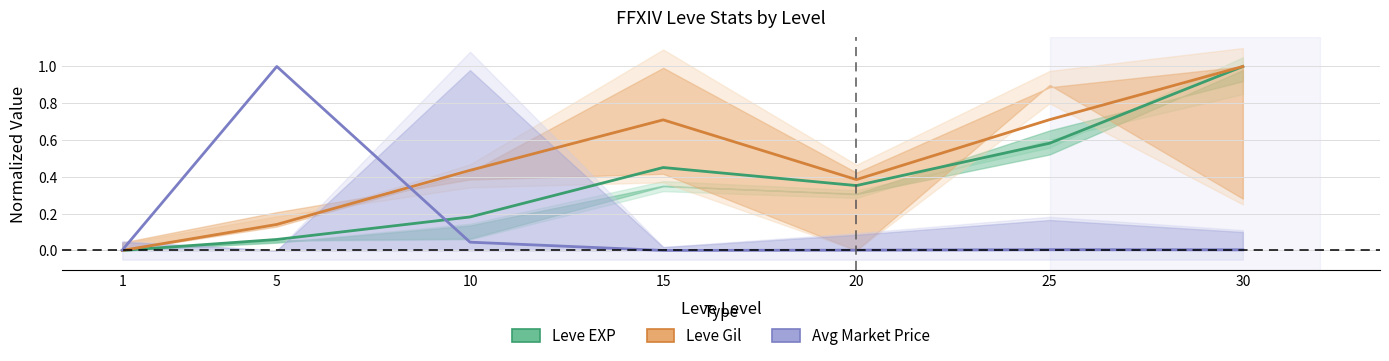

What is the value of the Leve EXP point at the 6th from the left?

0.6